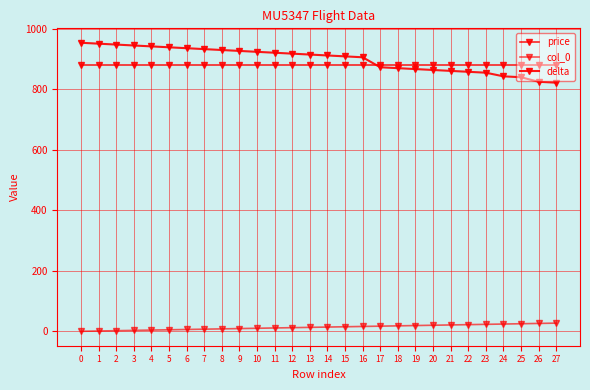

What is the difference between the delta values at 13 and 20?

51